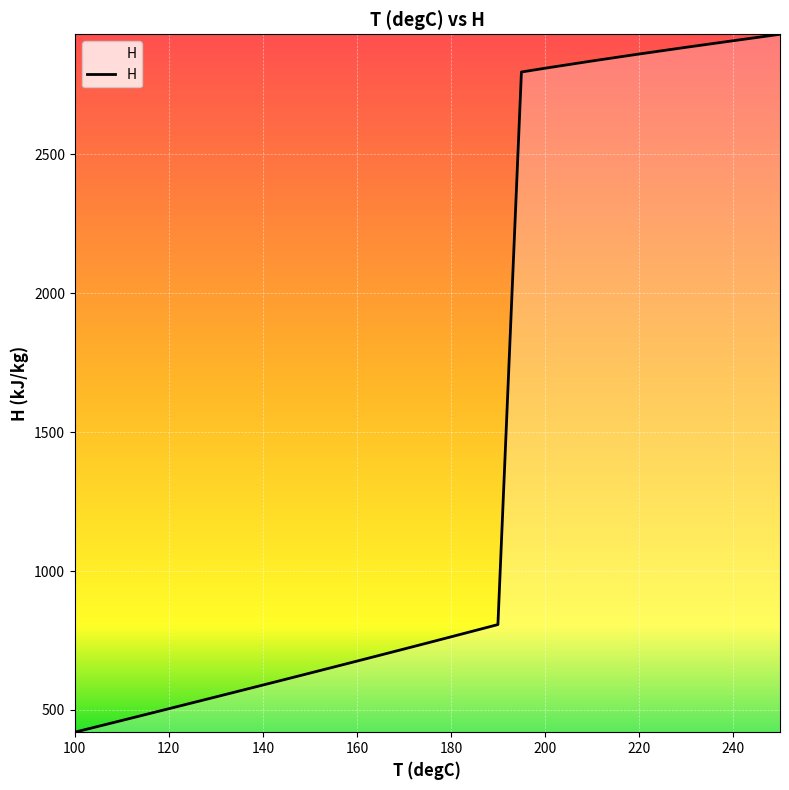

What is the difference between the maximum and minimum values?

2511.7